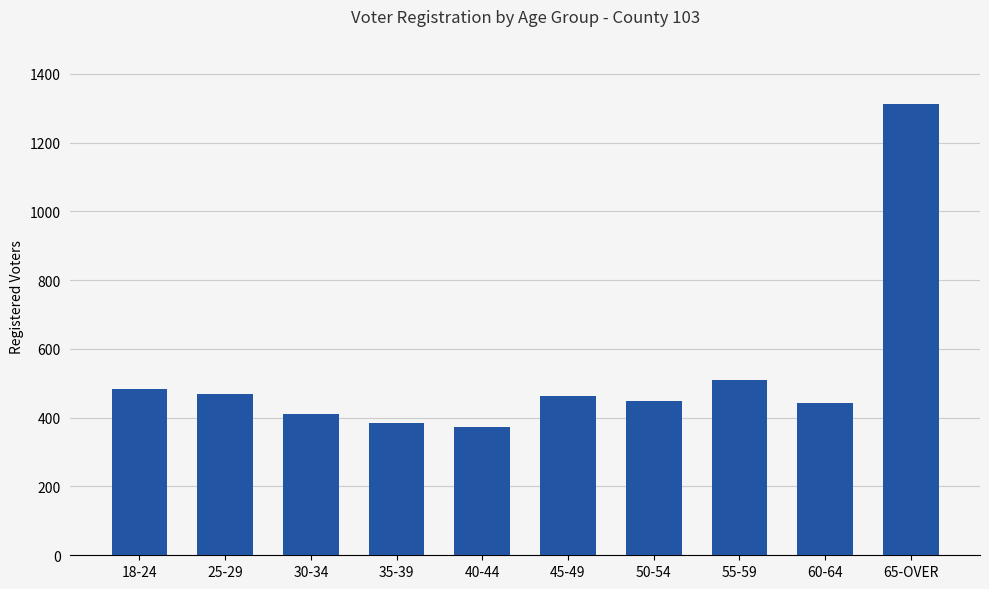

What is the difference between the maximum and minimum values?

939